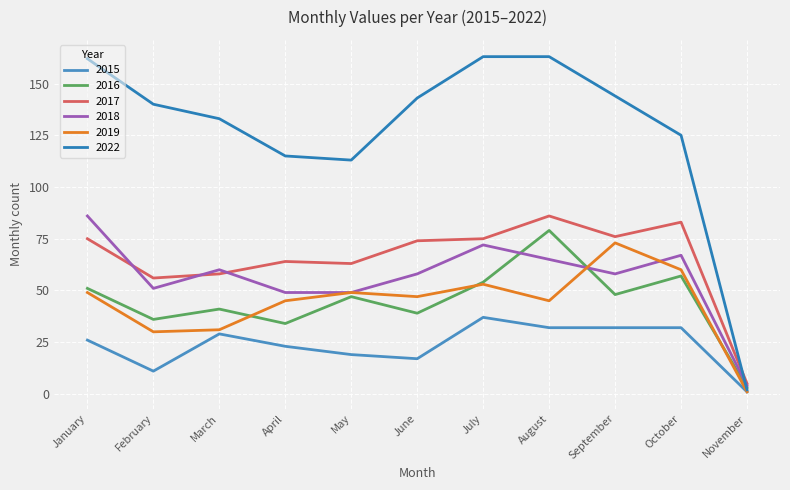

True or false: 2022 has a value of 237 at January.

False